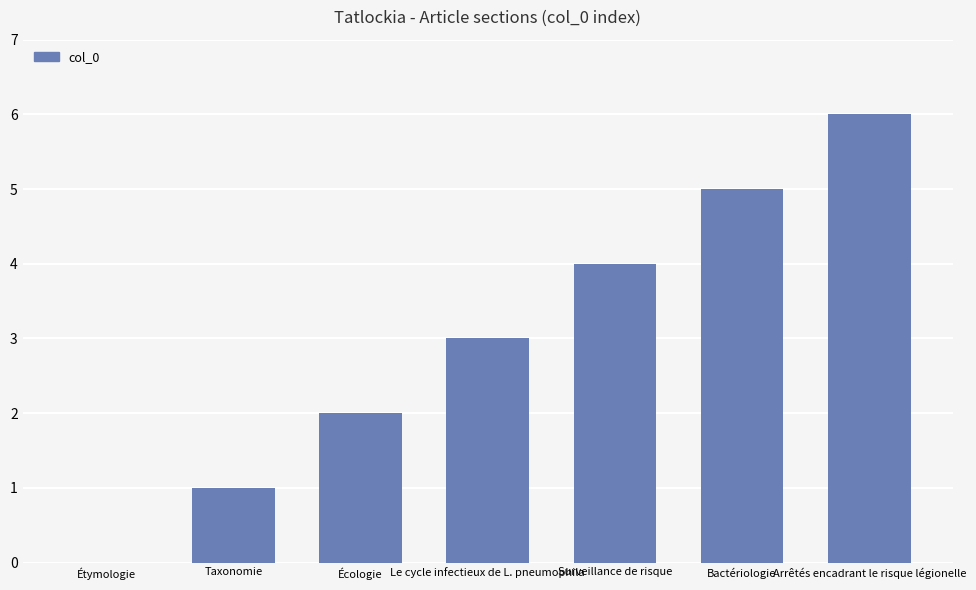

What is the sum of the values at Taxonomie and Bactériologie?

6